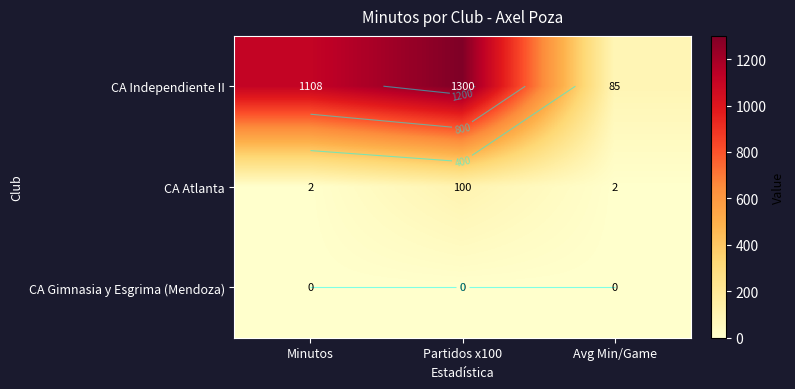

At Minutos, list the series in order from smallest to largest.

CA Gimnasia y Esgrima (Mendoza), CA Atlanta, CA Independiente II